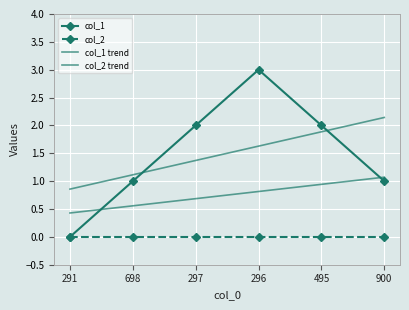

At how many categories does at least one series exceed 1?

5